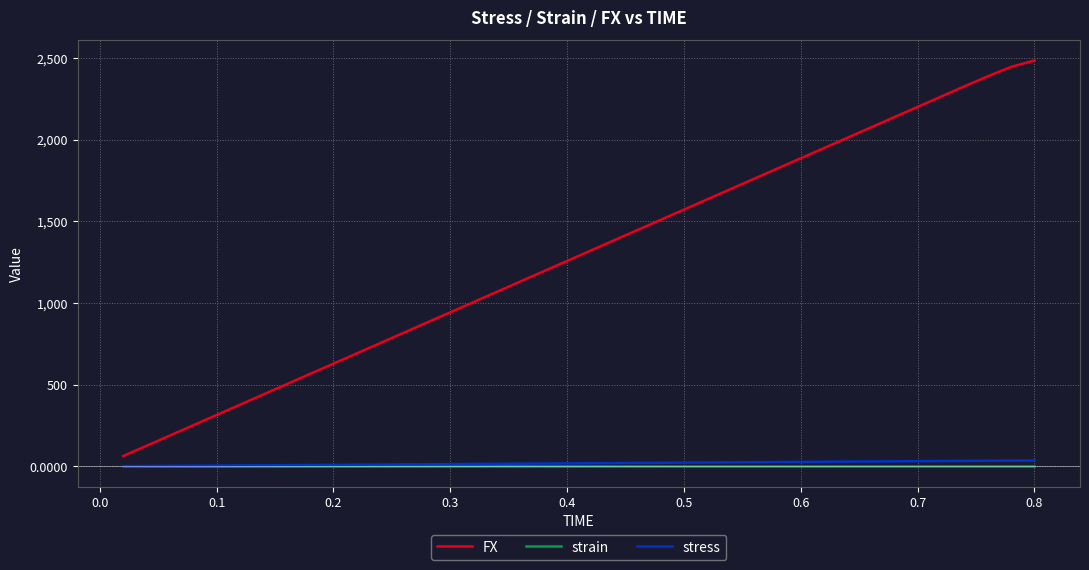

True or false: FX and strain intersect in this chart.

False